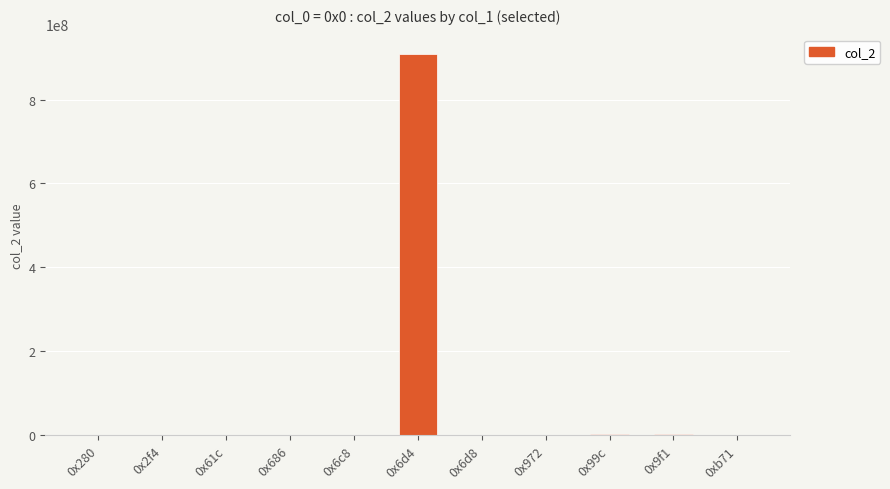

What is the maximum value shown in the chart?

909193268